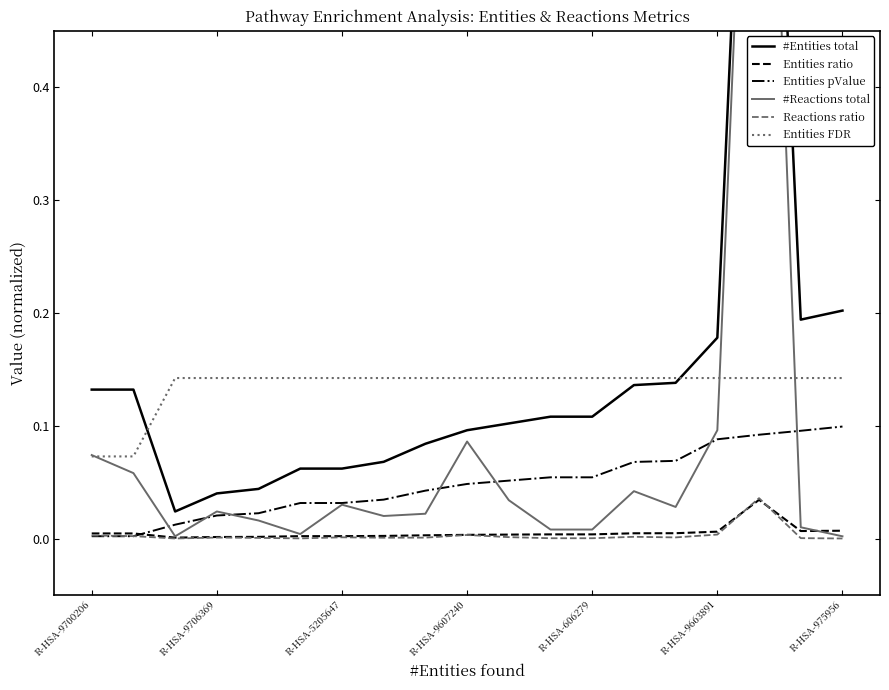

Count the Entities FDR values in the range 0 to 1.

19